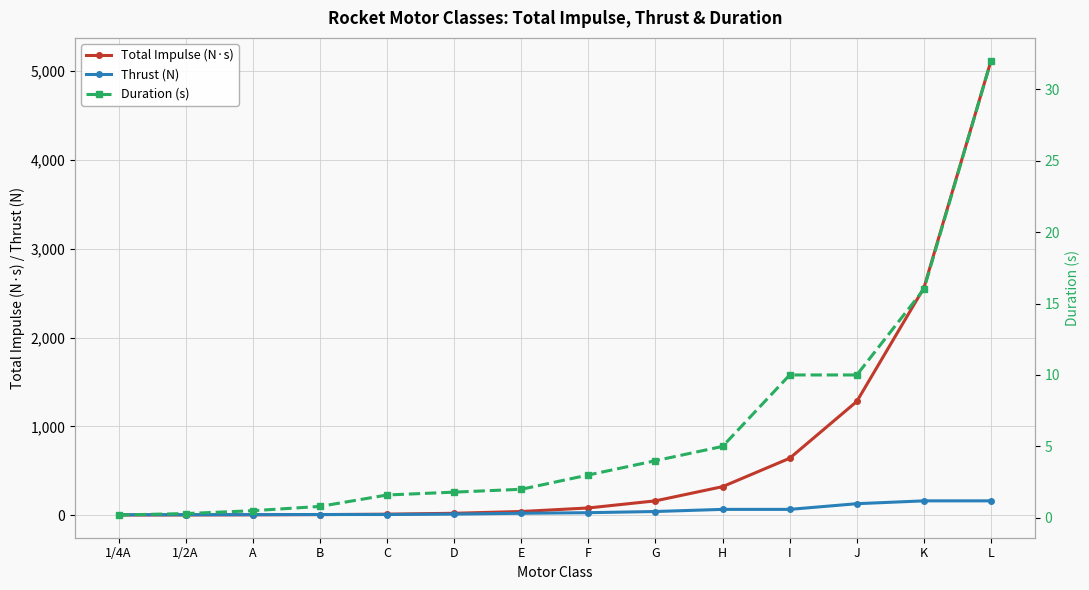

What is the spread (max minus min) of values at I?

630.0